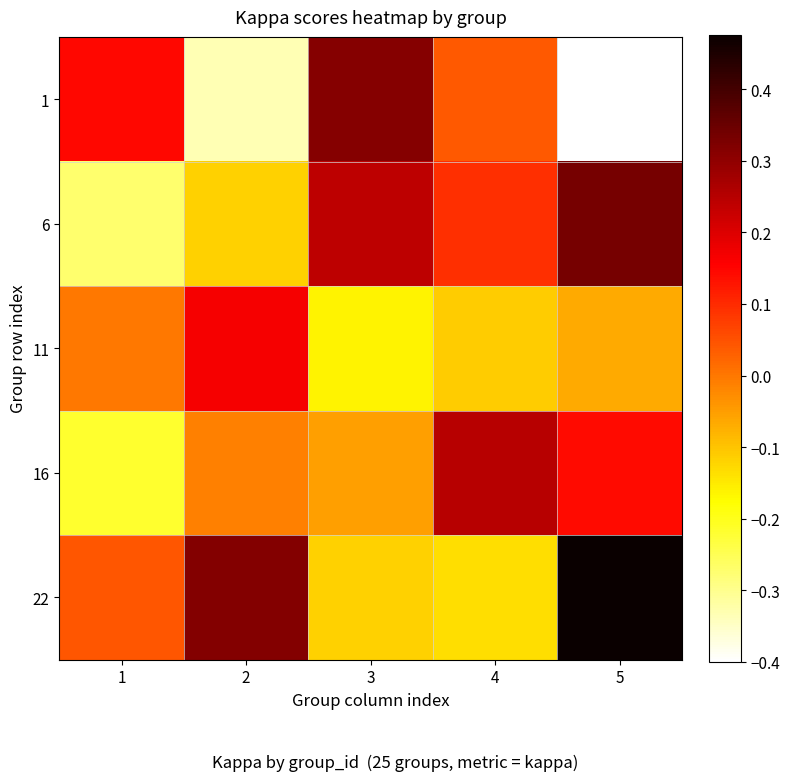

List the series in order of their peak value, highest first.

22, 6, 1, 16, 11